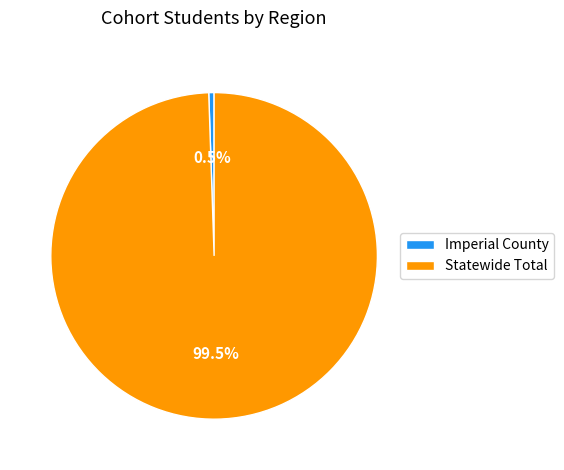

Which has a higher value, Imperial County or Statewide Total?

Statewide Total